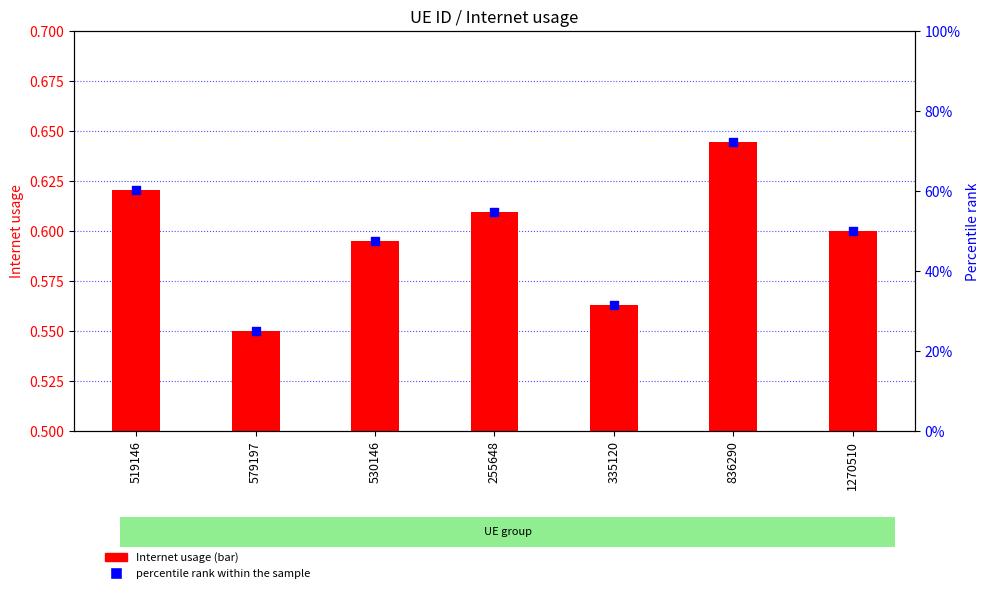

Which series has the largest Y range (max minus min)?

percentile rank within the sample